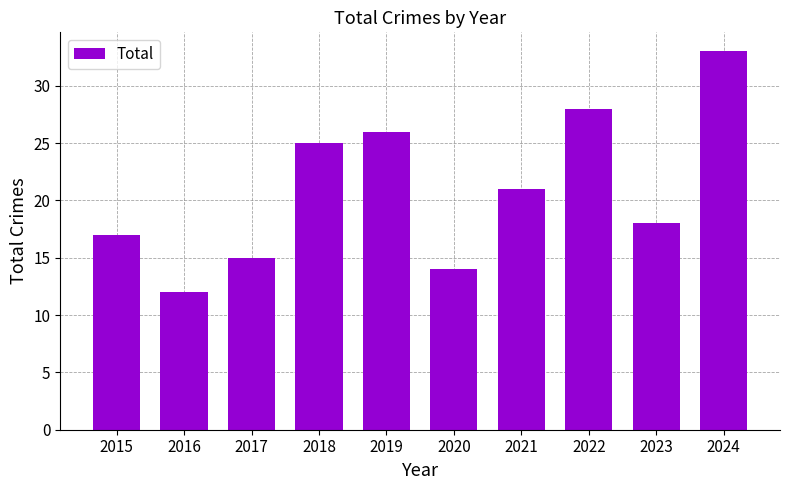

How many data points does each series have?

10